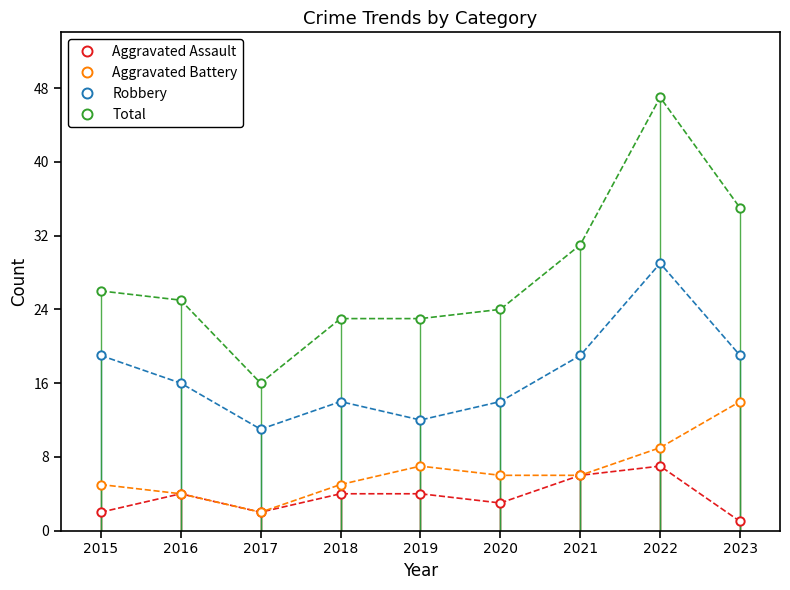

Where is the first local minimum for Aggravated Battery?

2017